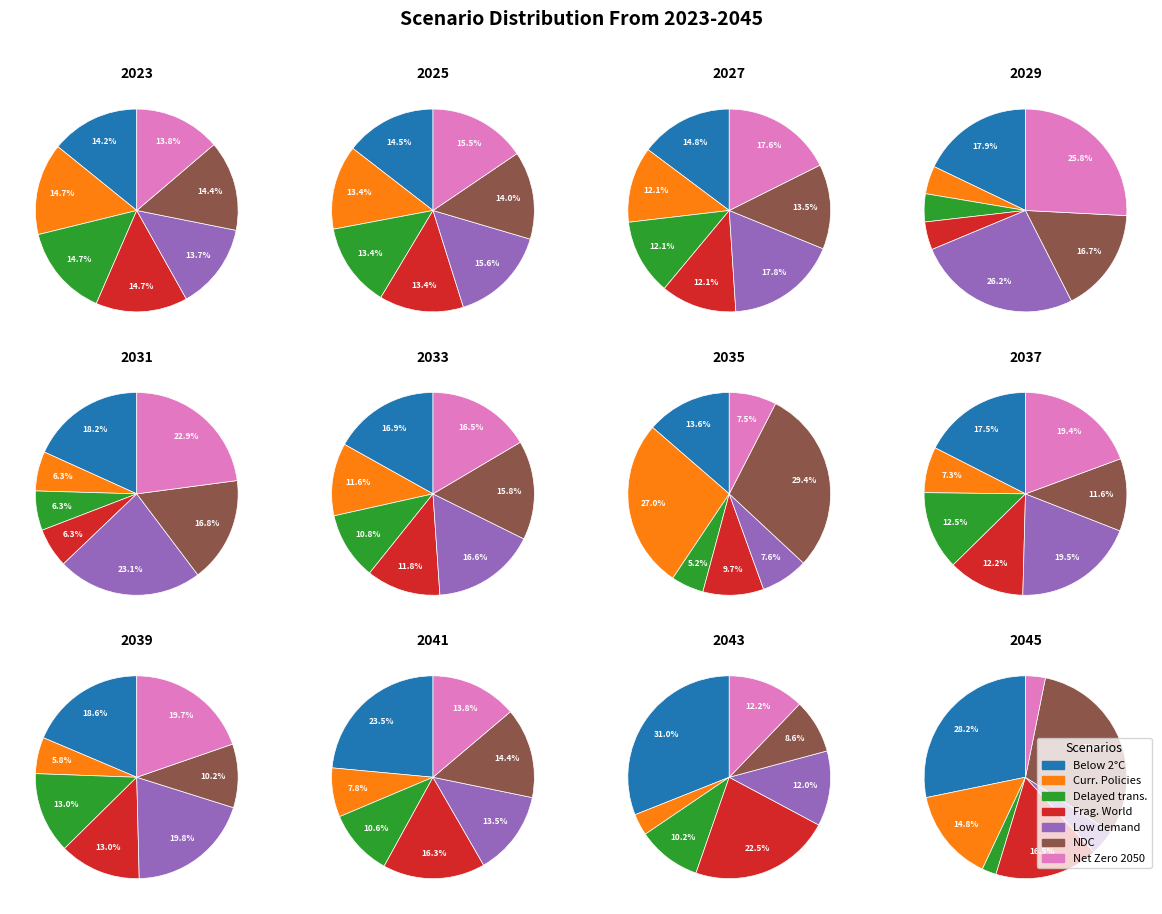

How many segments does this pie chart have?

7